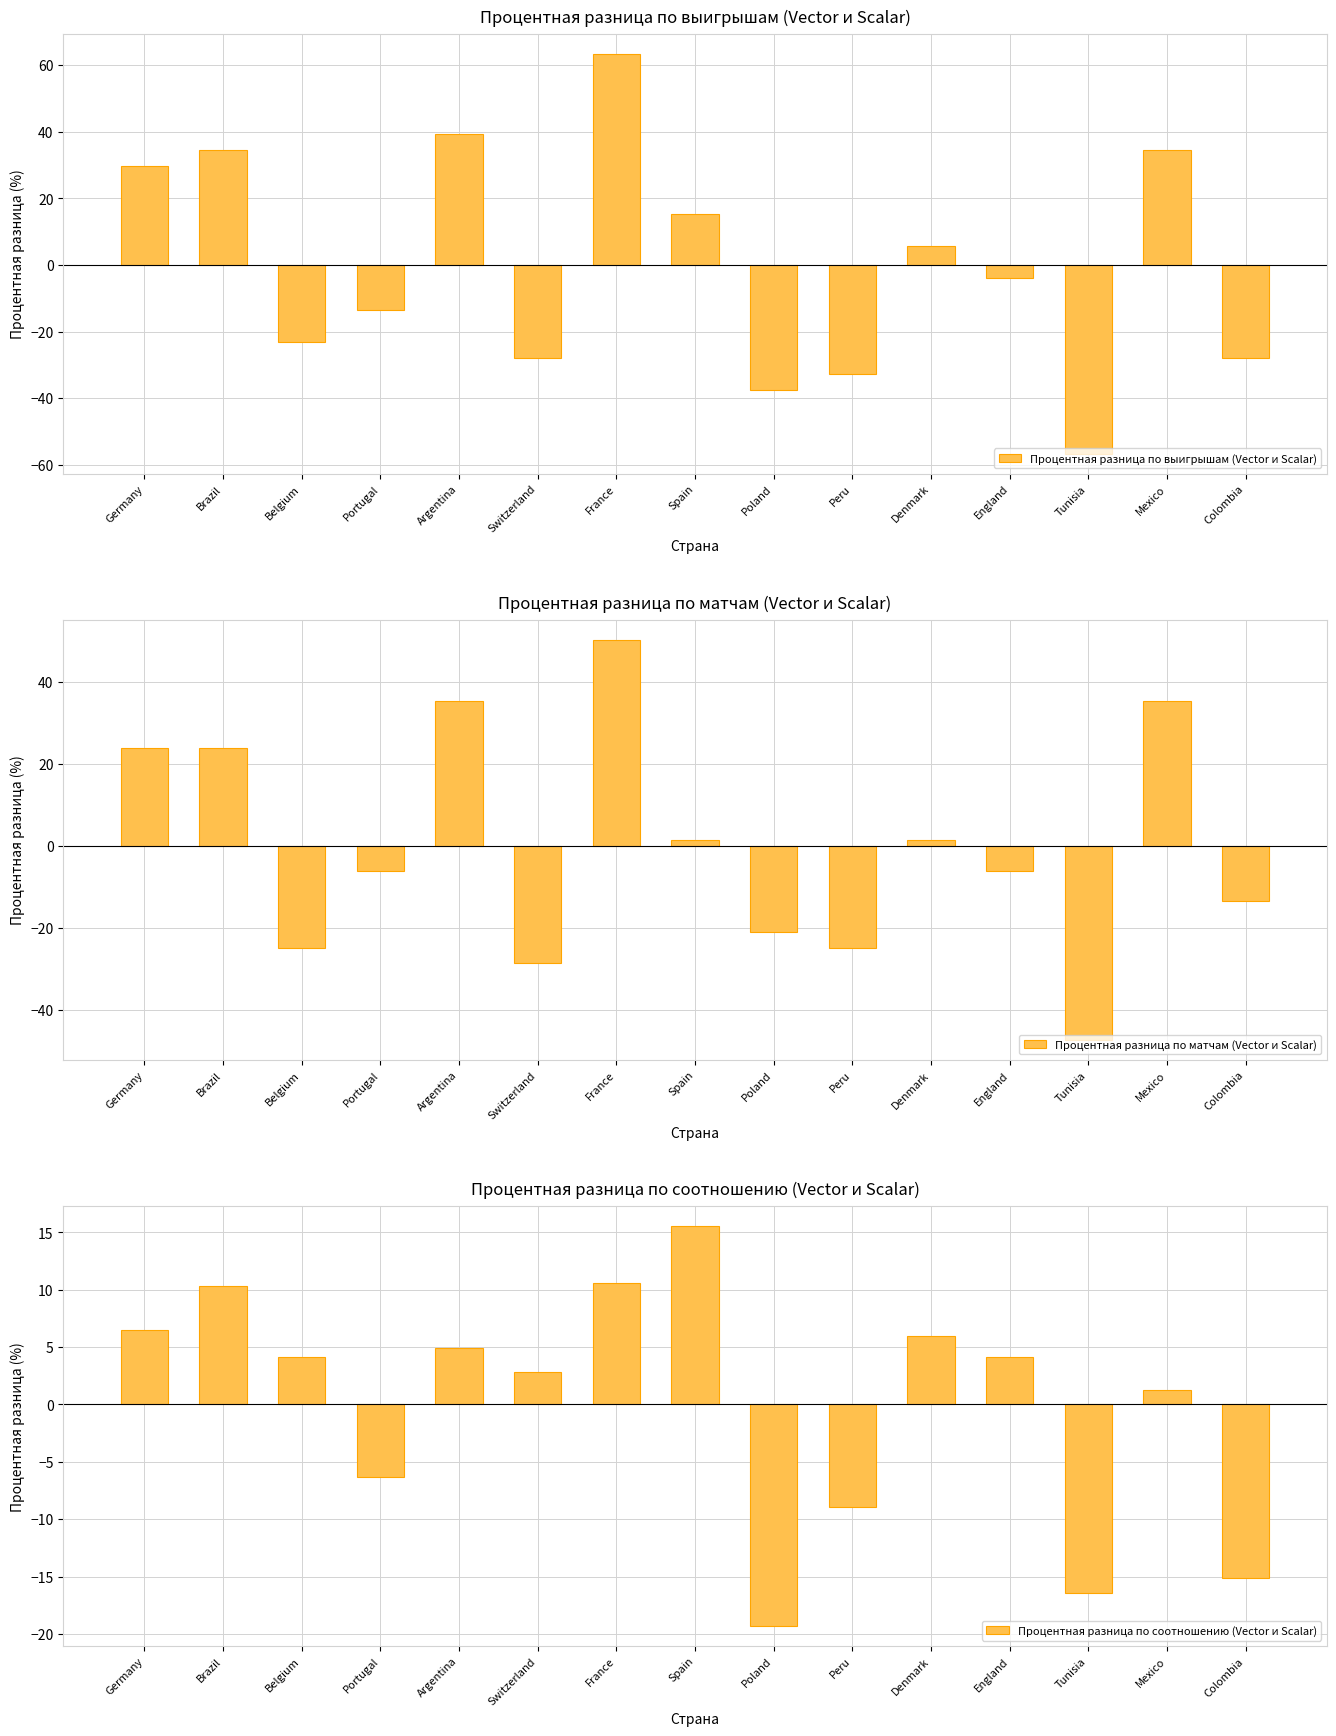

What is the maximum value shown in the chart?

63.5